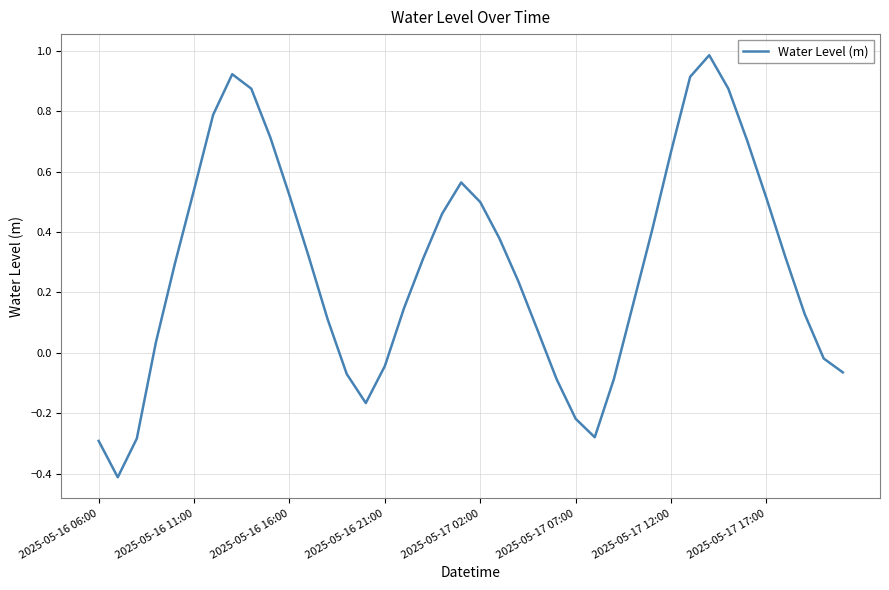

What is the greatest value displayed?

1.0